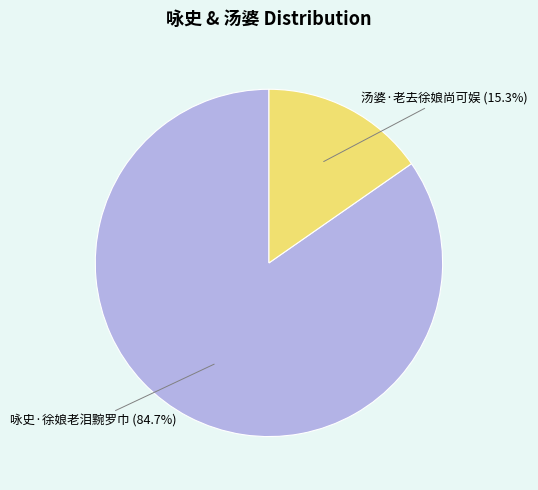

Count the number of slices in the pie.

2